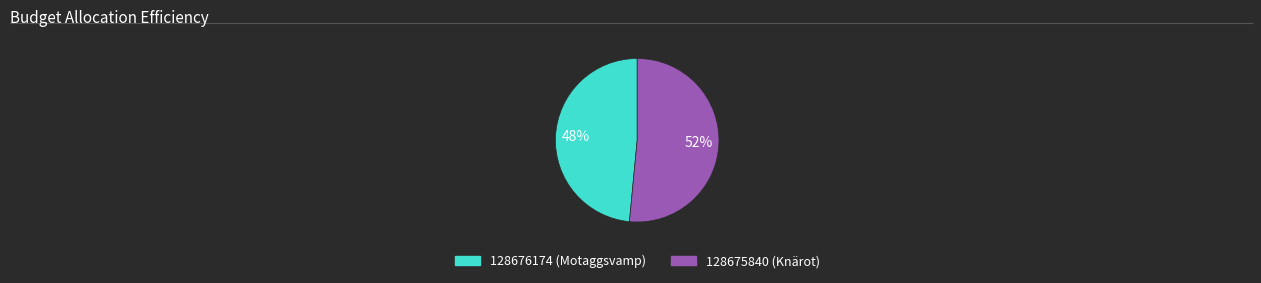

Which has a higher value, 128676174 (Motaggsvamp) or 128675840 (Knärot)?

128675840 (Knärot)